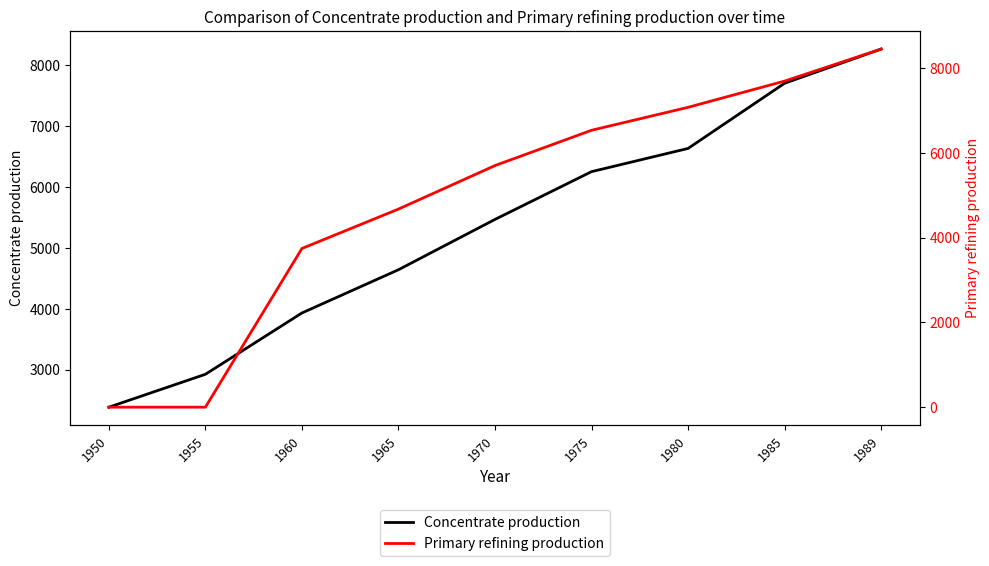

Is it true that Concentrate production equals 8268.6 at 1989?

True